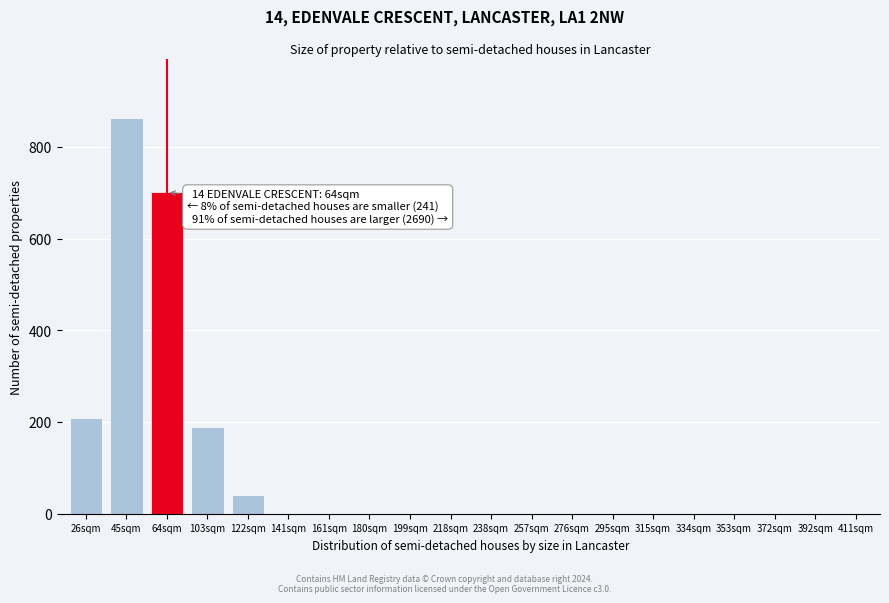

Reading left to right, what are all the values shown in this chart?

26sqm=208	45sqm=863	64sqm=701	103sqm=188	122sqm=40	141sqm=0	161sqm=0	180sqm=0	199sqm=0	218sqm=0	238sqm=0	257sqm=0	276sqm=0	295sqm=0	315sqm=0	334sqm=0	353sqm=0	372sqm=0	392sqm=0	411sqm=0